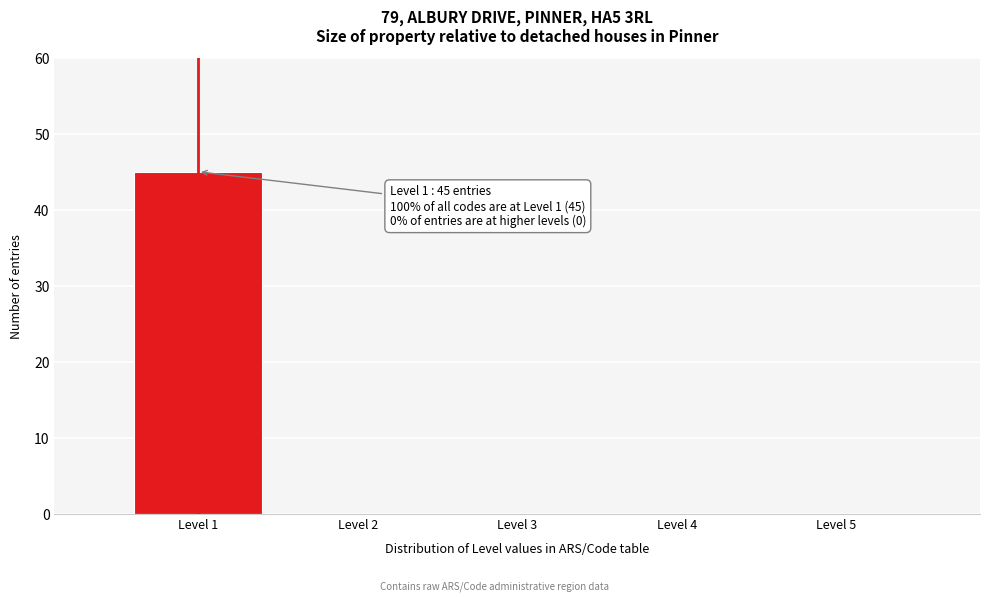

Reading right to left, what are all the values shown in this chart?

Level 5=0	Level 4=0	Level 3=0	Level 2=0	Level 1=45